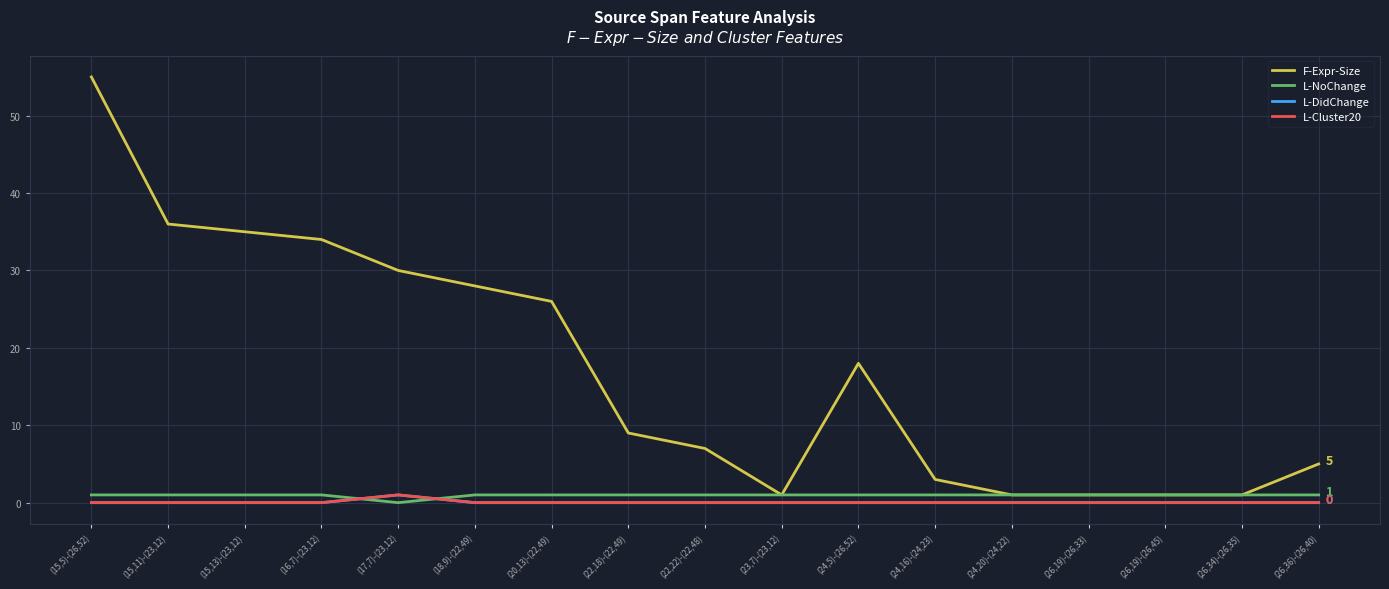

Between (20,13)-(22,49) and (26,34)-(26,35), which is larger?

(20,13)-(22,49)